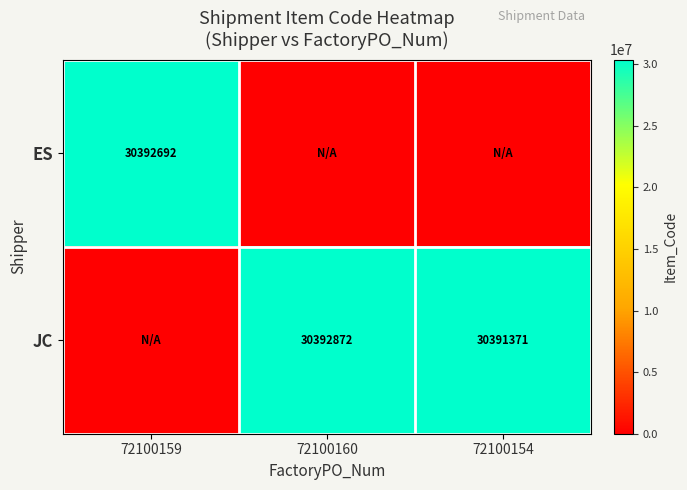

What is the spread (max minus min) of values at 72100159?

30392692